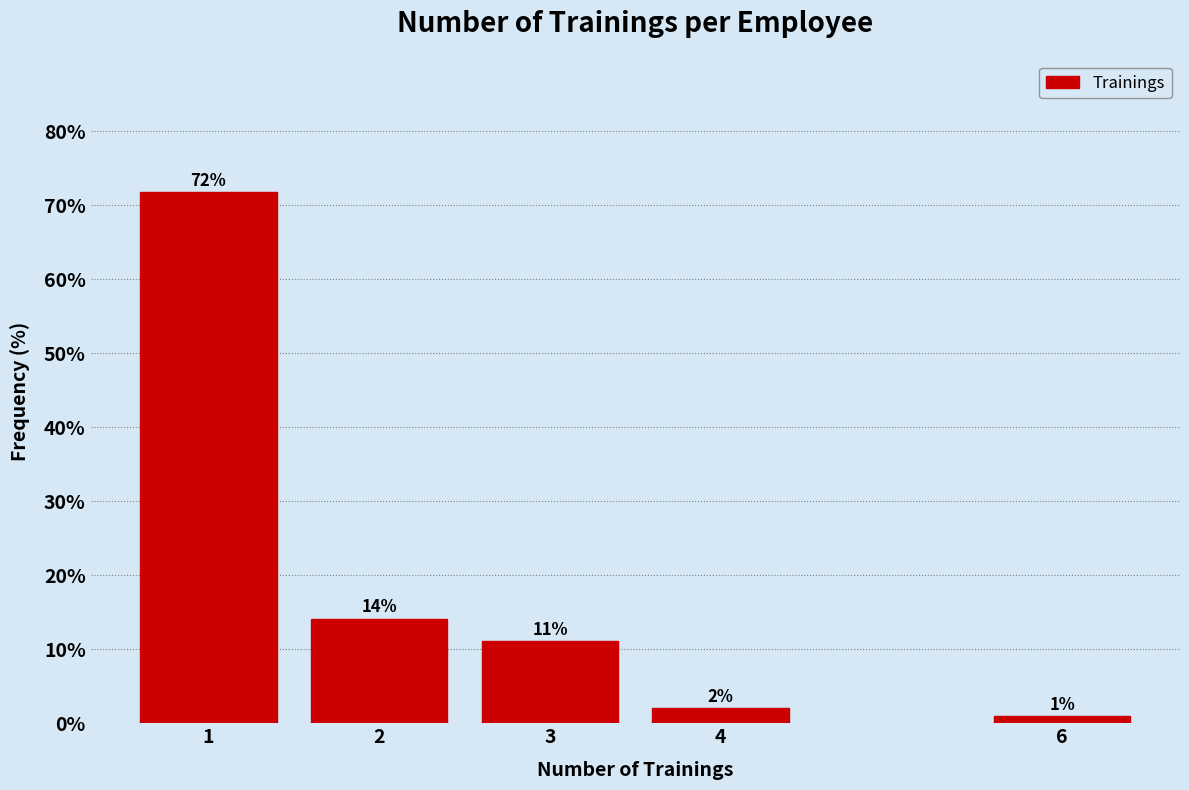

What is the ratio of the value at 3 to the value at 6?

11.0